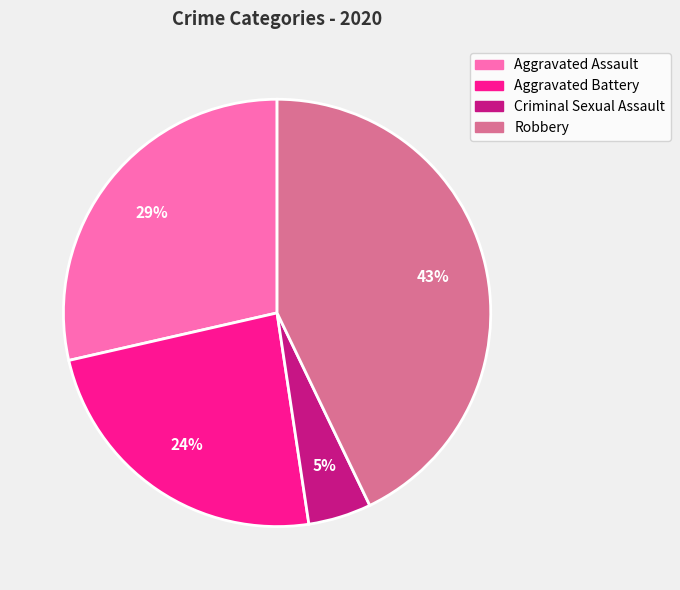

Between Aggravated Battery and Robbery, which is larger?

Robbery